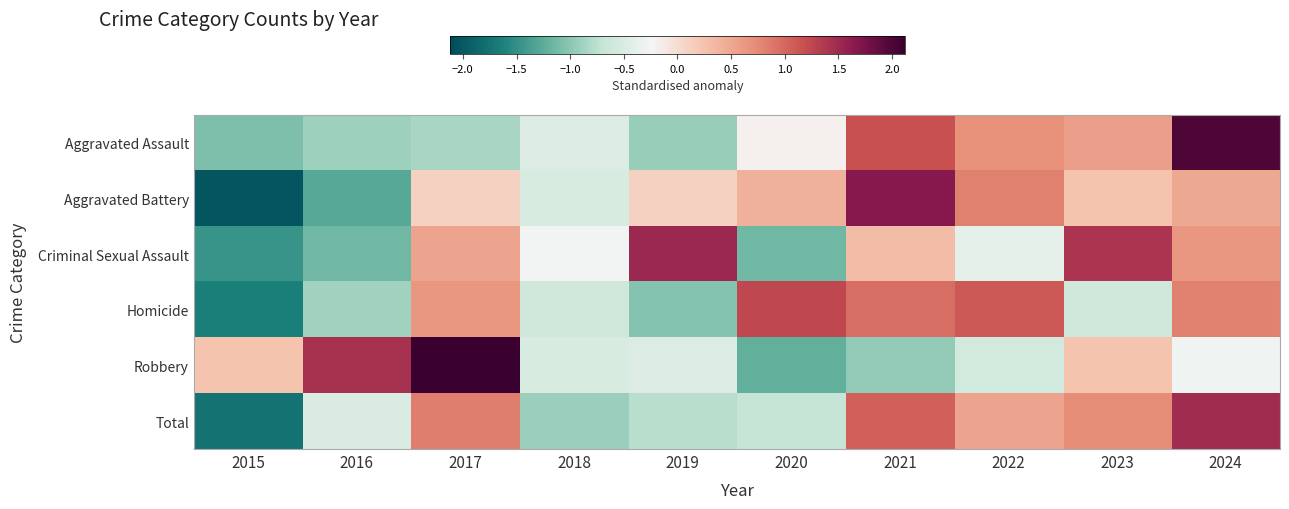

Which has a higher value, 2021 or 2020?

2021